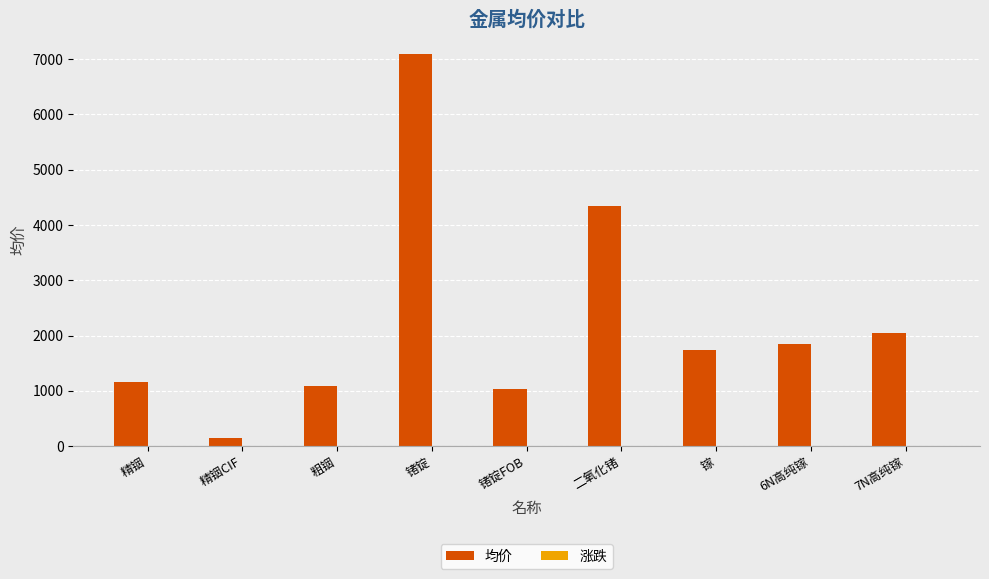

The value at 锗锭 is 12291. True or false?

False